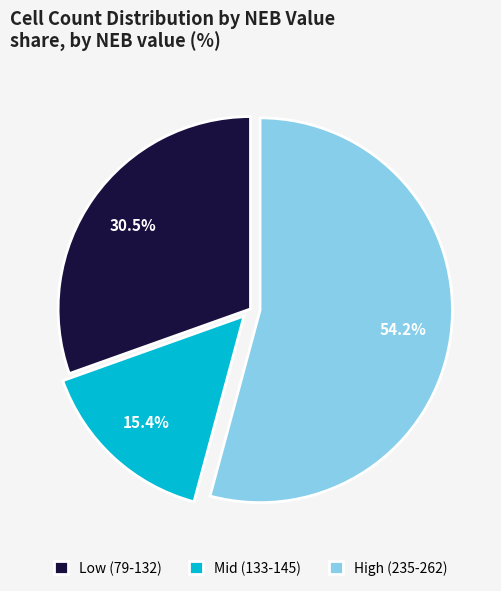

Do High (235-262) and Mid (133-145) together represent more than half of the pie?

Yes